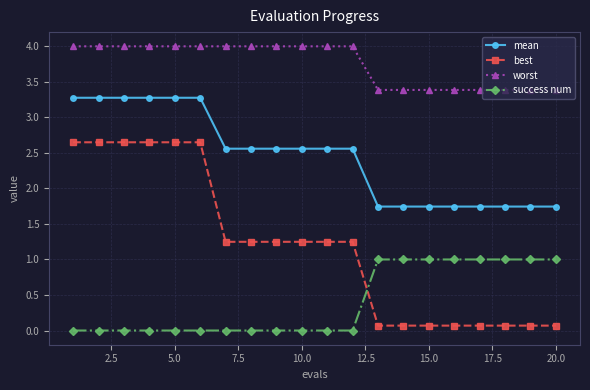

What is the greatest value displayed?

4.0